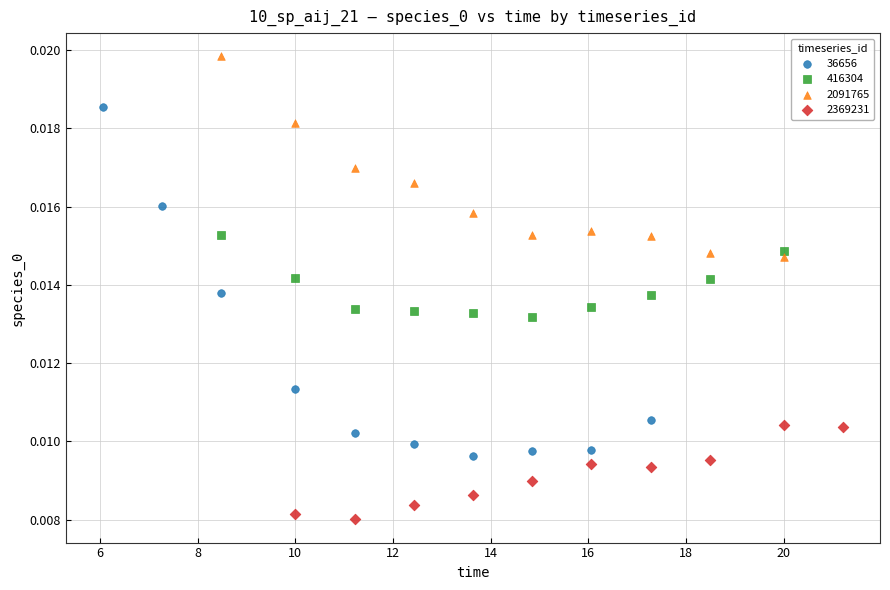

What are all the series names shown in the legend?

36656, 416304, 2091765, 2369231